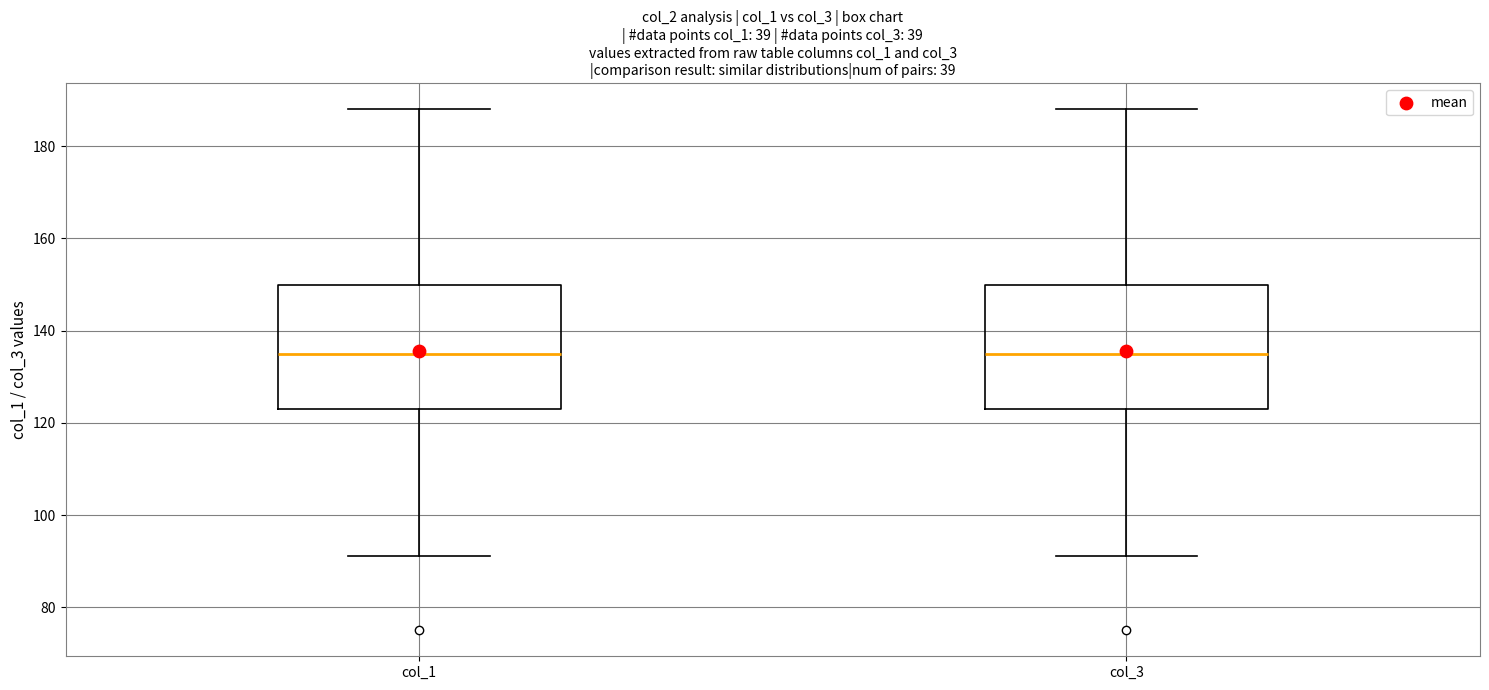

Reading left to right, transcribe this box plot: for each box, give where its median line is, the range the box spans, and where its two whiskers end, as read against the y-axis. The values are not printed on the chart, so give them approximately, as read against the axis.

col_1: median 136, box 124 to 150, whiskers 92 to 188
col_3: median 136, box 124 to 150, whiskers 92 to 188